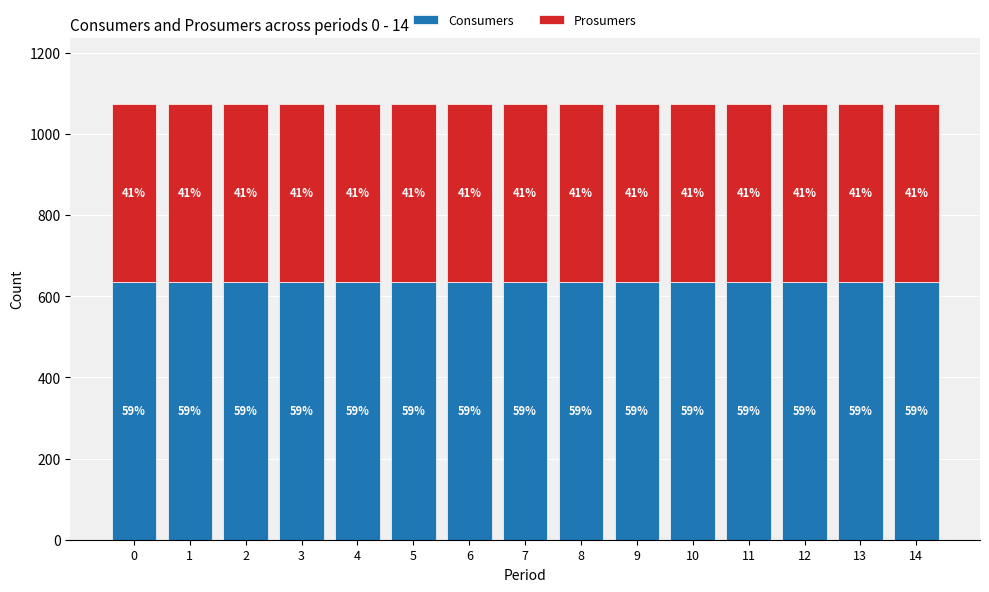

What is the average value of the Consumers series?

635